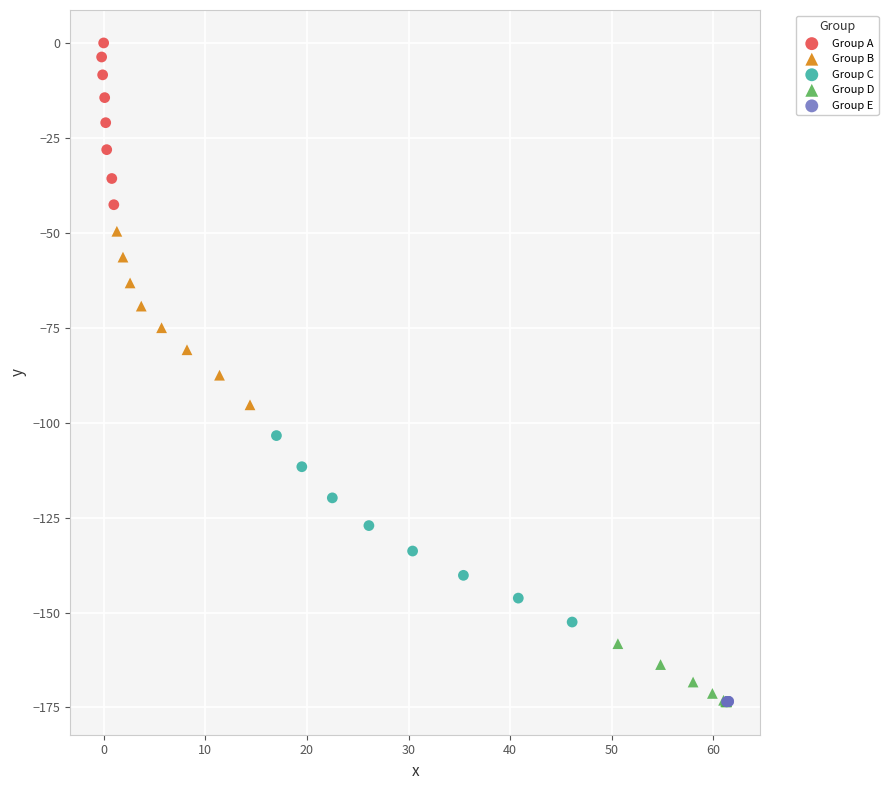

Which series has the widest spread of Y values?

Group C